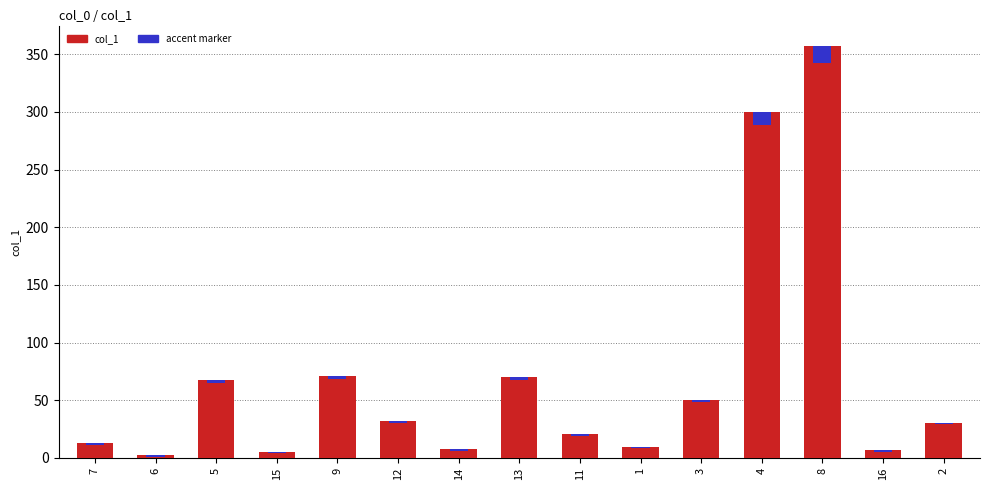

What is the difference between the col_1 values at 15 and 12?

26.5